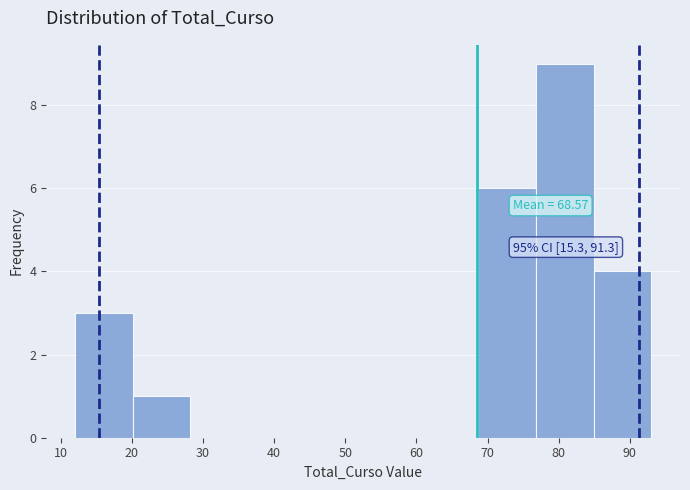

Over which range of the x-axis is the bar tallest?

76.8 to 84.9